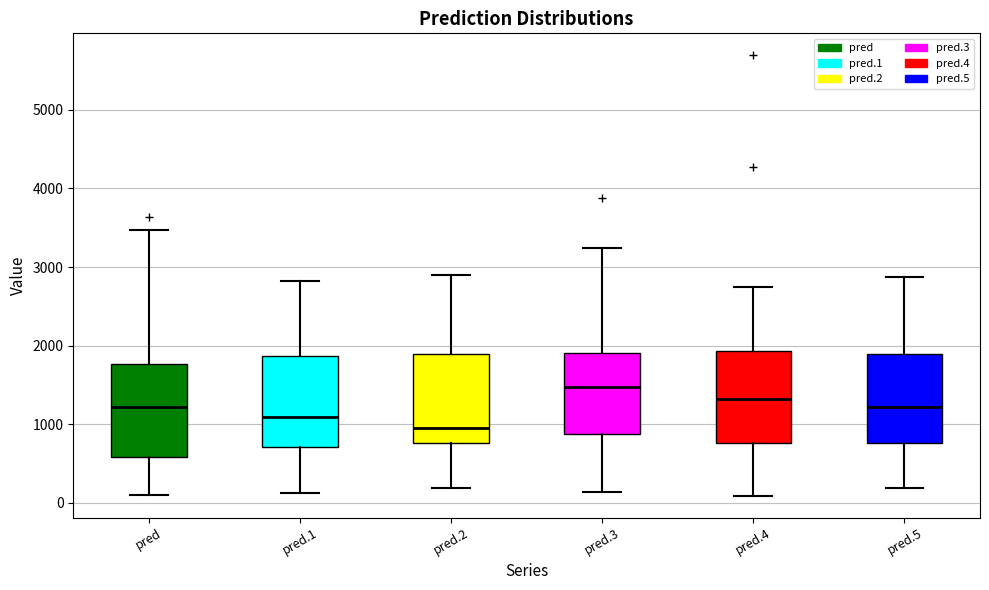

Reading left to right, read every box against the y-axis: the position of its median line, the range the box covers, and the ends of its whiskers. The values are not printed on the chart, so give them approximately, as read against the axis.

pred: median 1200, box 600 to 1800, whiskers 100 to 3500
pred.1: median 1100, box 700 to 1900, whiskers 100 to 2800
pred.2: median 1000, box 800 to 1900, whiskers 200 to 2900
pred.3: median 1500, box 900 to 1900, whiskers 100 to 3200
pred.4: median 1300, box 800 to 1900, whiskers 100 to 2700
pred.5: median 1200, box 800 to 1900, whiskers 200 to 2900